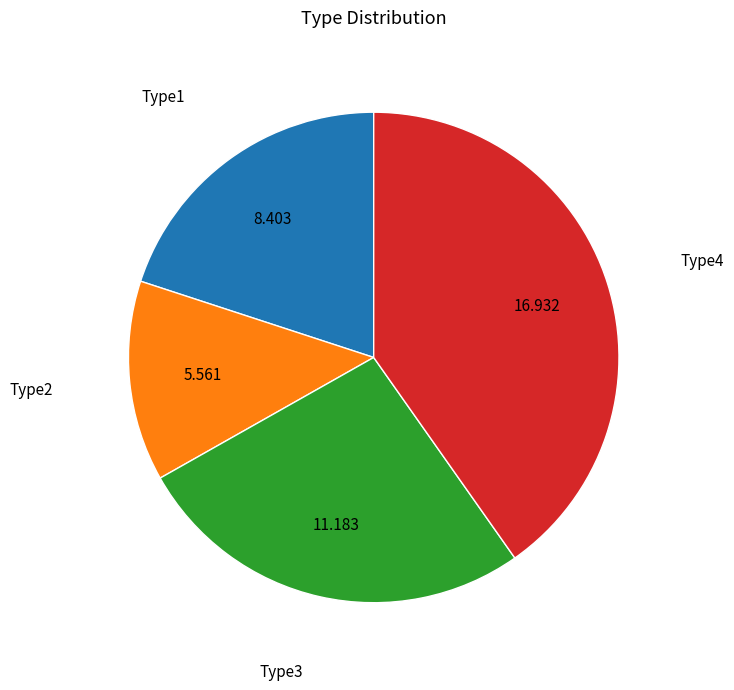

Is there any slice that represents more than half of the pie?

No